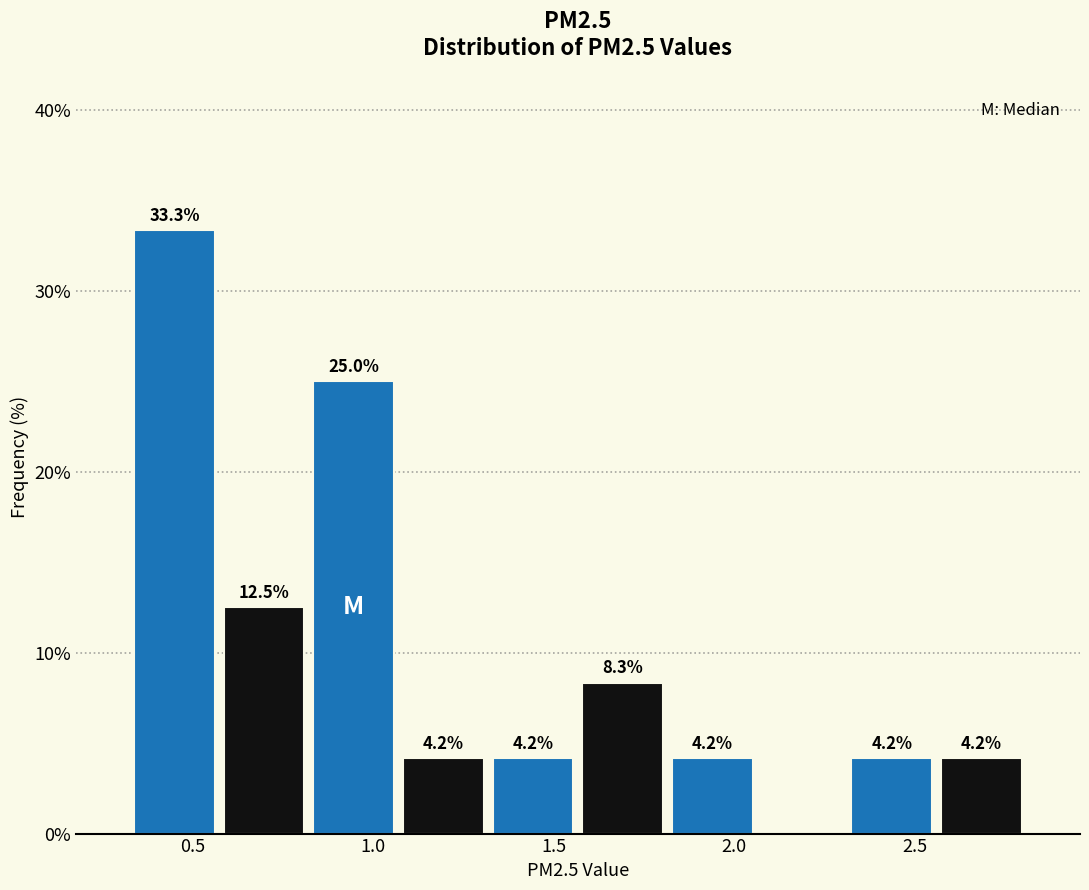

Over which range of the x-axis is the bar tallest?

0.35 to 0.55